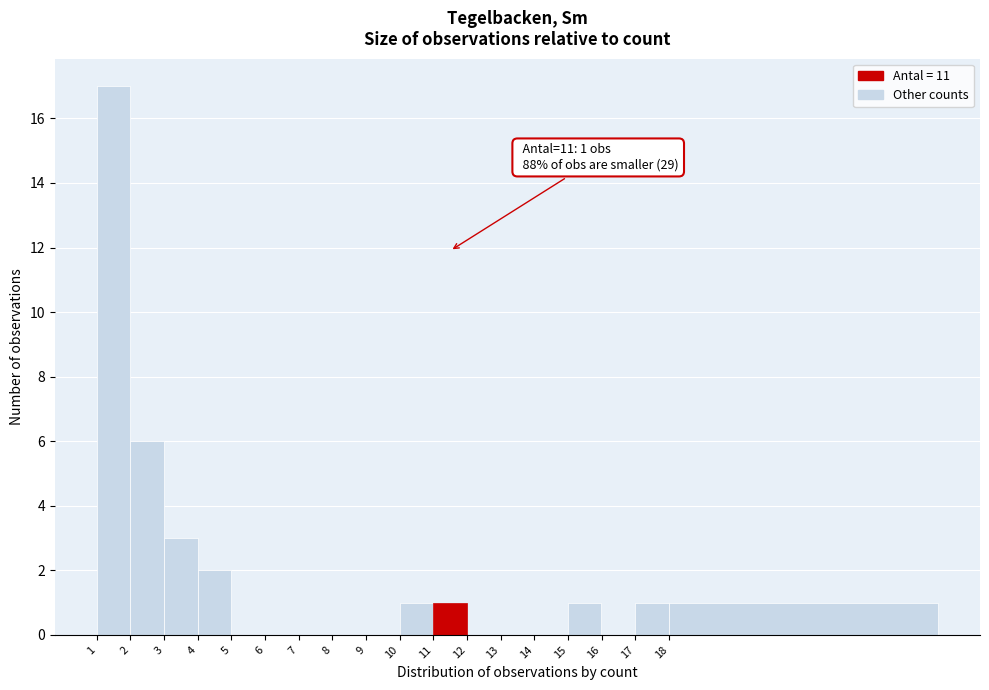

Reading left to right, what are all the values shown in this chart?

1=17	2=6	3=3	4=2	5=0	6=0	7=0	8=0	9=0	10=1	11=1	12=0	13=0	14=0	15=1	16=0	17=1	18=1